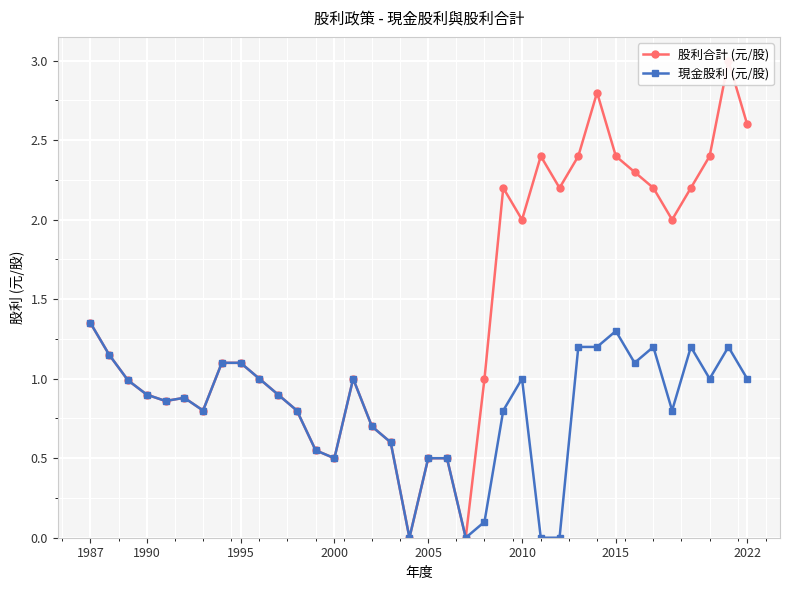

True or false: 現金股利 (元/股) has more than 2 points higher than both neighbors.

True